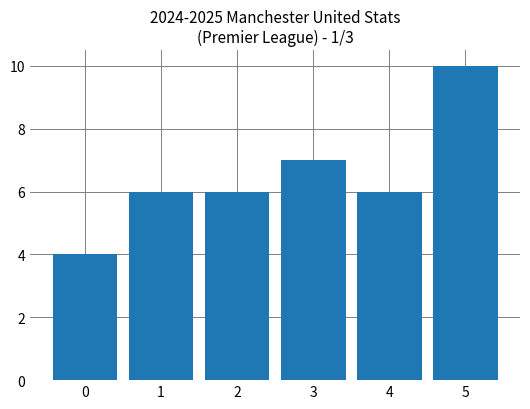

What is the change in value from 0 to 2?

+2